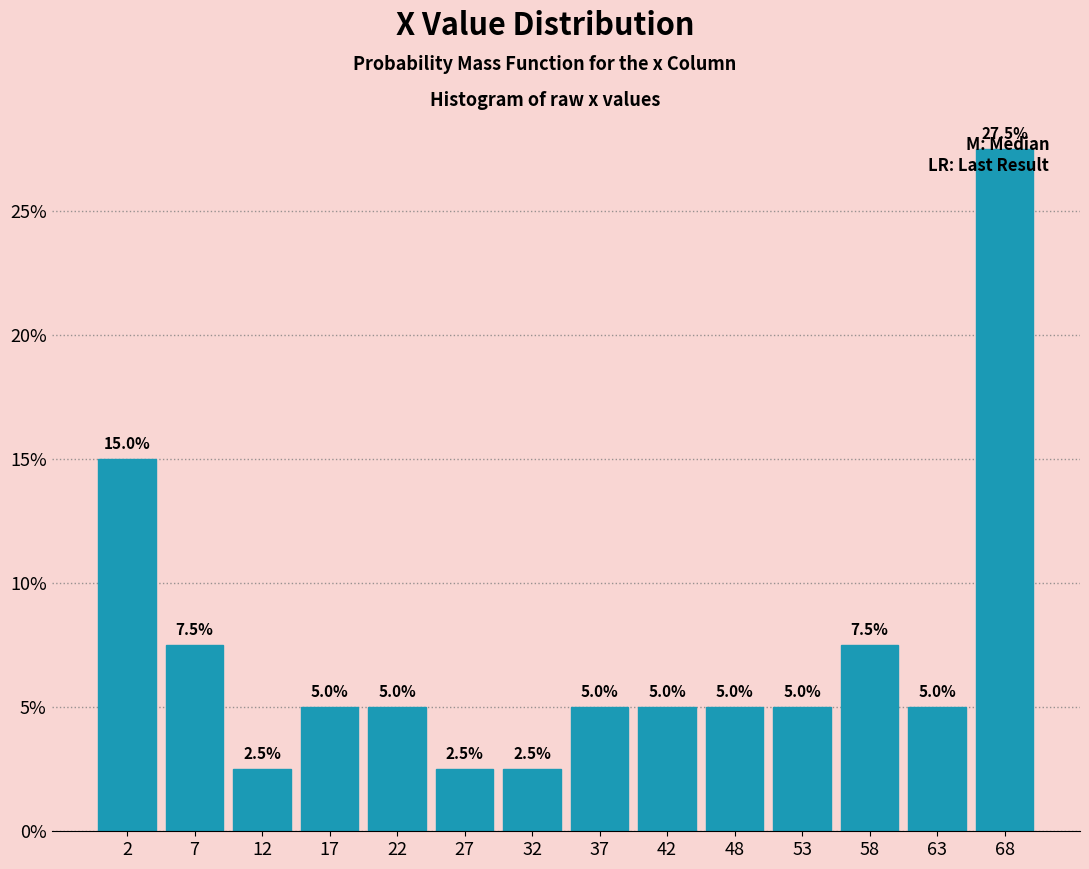

Reading left to right, list every bar in this chart as the range it spans on the x-axis followed by its height. The bar edges are not printed on the chart, so give them approximately, as read against the axis.

0 to 5: 15.0
5 to 10: 7.5
10 to 15: 2.5
15 to 20: 5.0
20 to 25: 5.0
25 to 30: 2.5
30 to 35: 2.5
35 to 40: 5.0
40 to 45: 5.0
45 to 50: 5.0
50 to 55: 5.0
55 to 60: 7.5
60 to 65: 5.0
65 to 70: 27.5